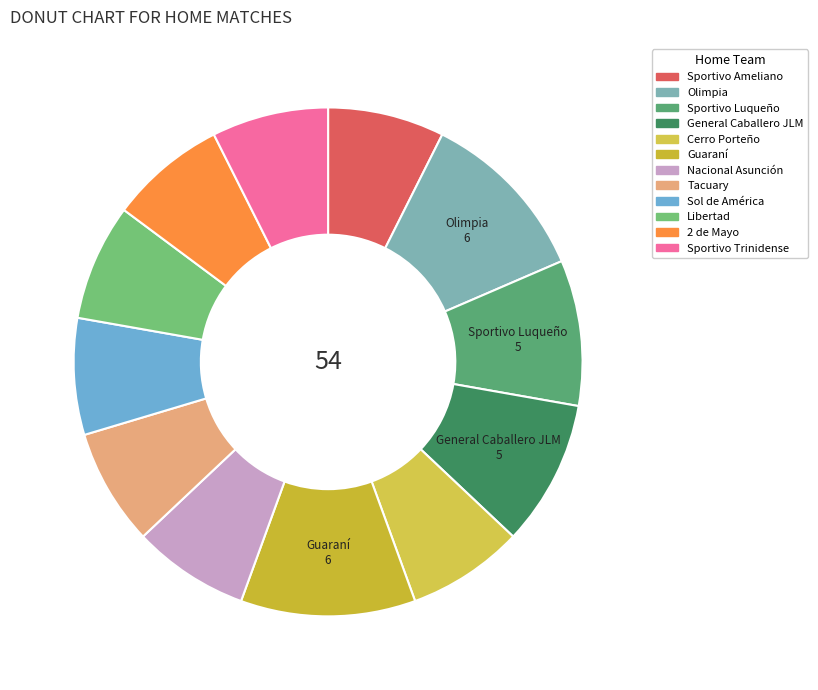

Is Libertad the majority of the pie?

No